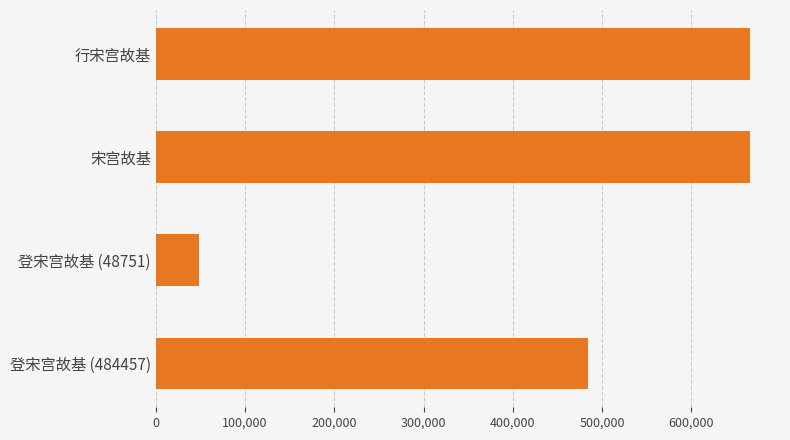

True or false: the data shows 839082 at 登宋宫故基 (484457).

False